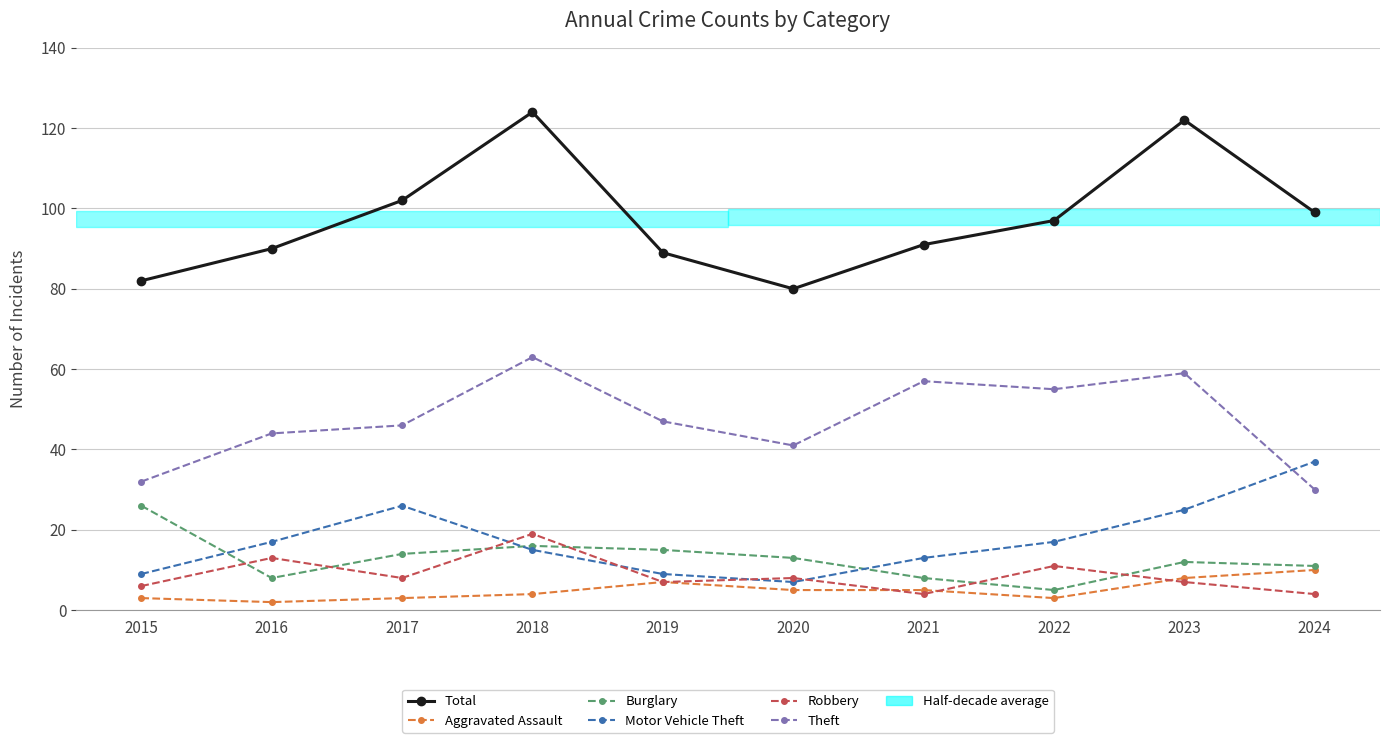

The Theft series shows 20 at 2020. True or false?

False